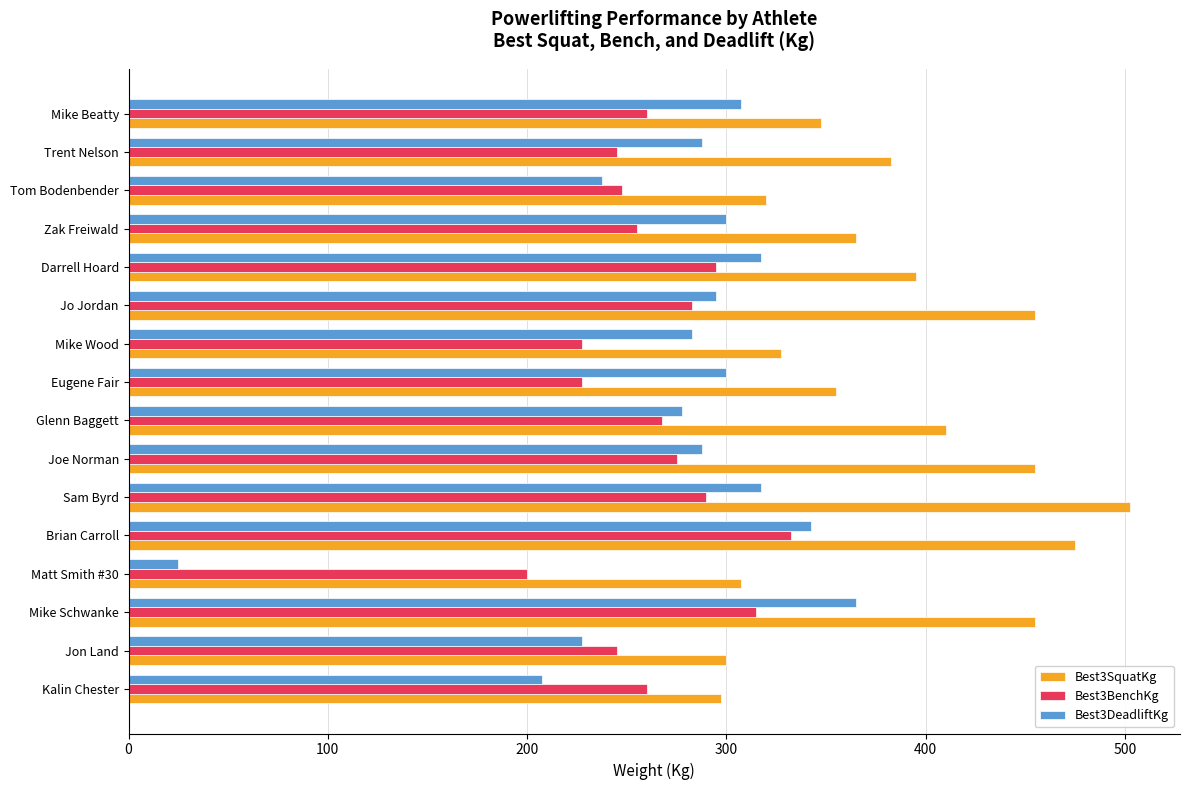

Is it true that Best3BenchKg equals 245.0 at Trent Nelson?

True